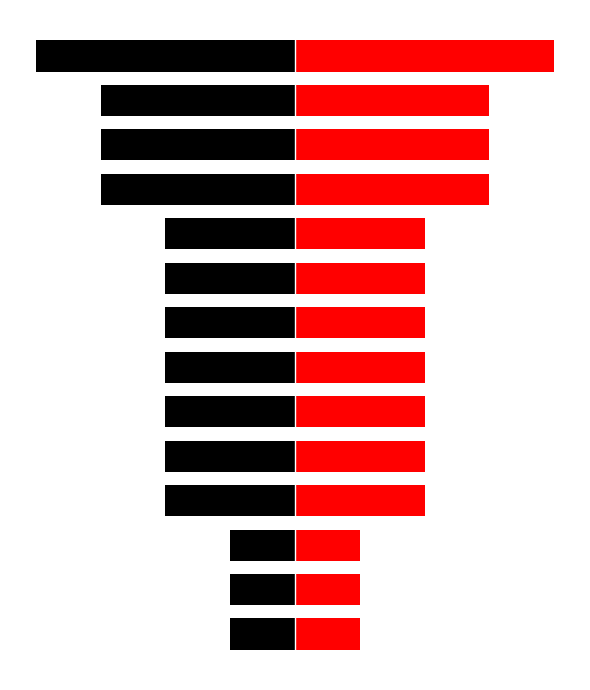

Which label corresponds to the largest value in the chart?

13